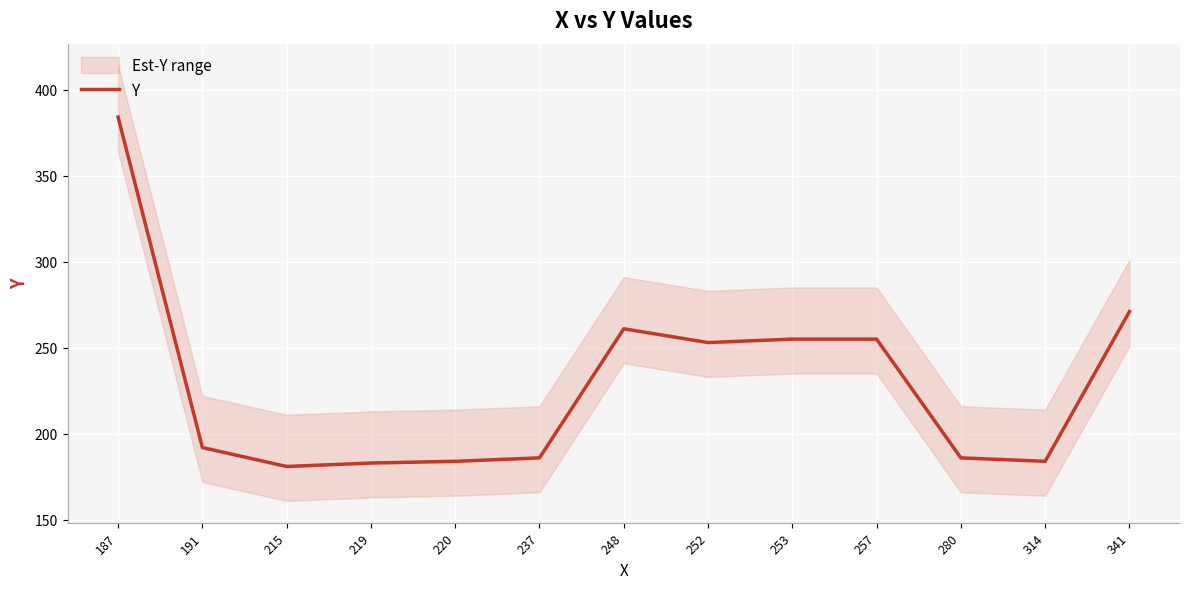

How many interior local valleys (lower than both neighbors) does the data have?

3